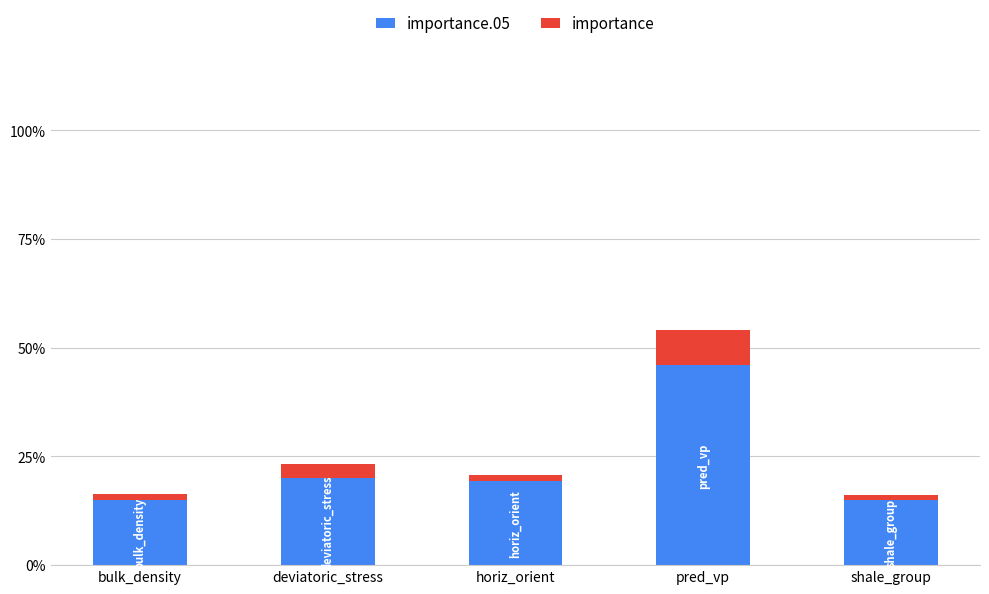

What is the total value across all series at deviatoric_stress?

23.3